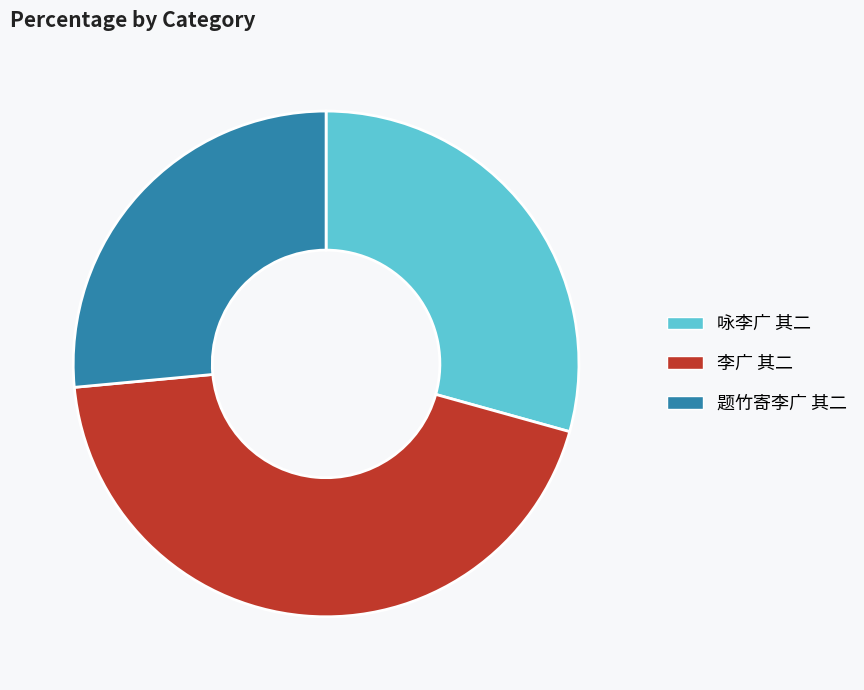

Rank the categories by value from highest to lowest.

李广 其二, 咏李广 其二, 题竹寄李广 其二